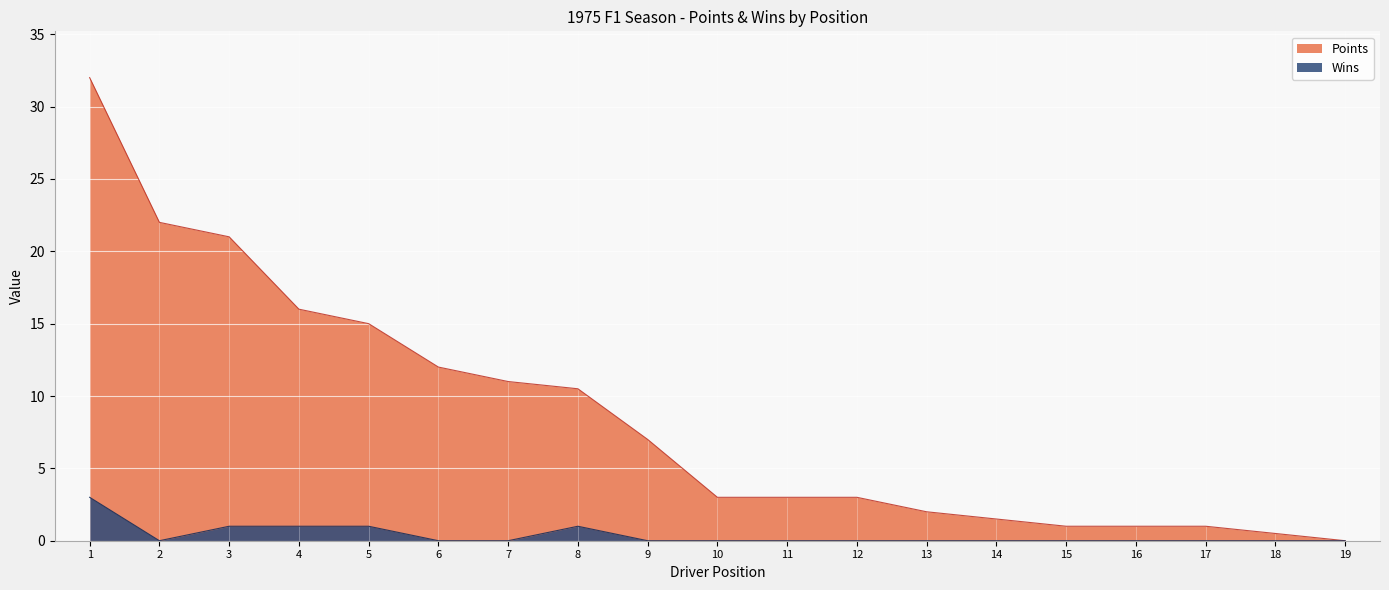

Which series has the largest range (max minus min)?

Points